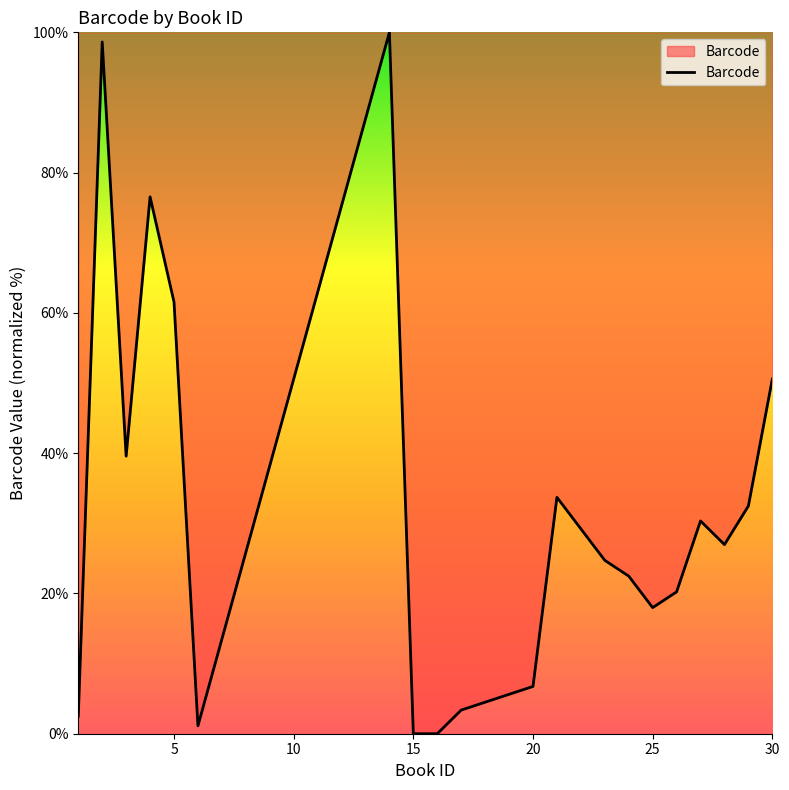

What is the greatest value displayed?

100.0